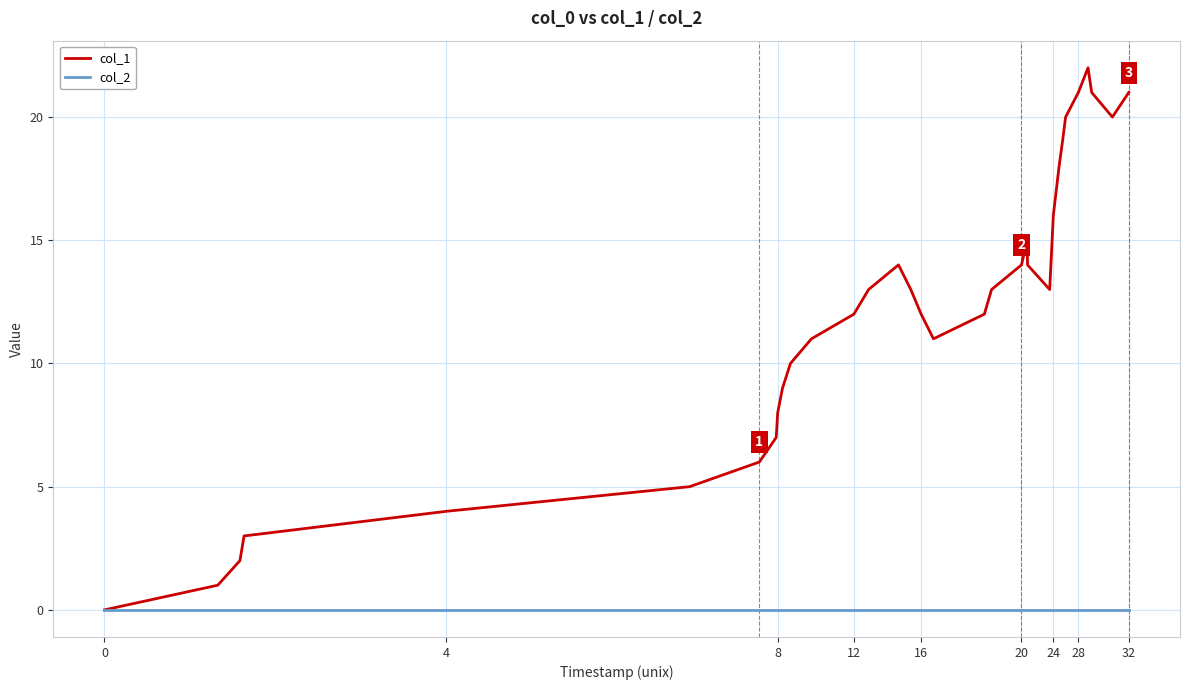

How many lines are shown in the chart?

2